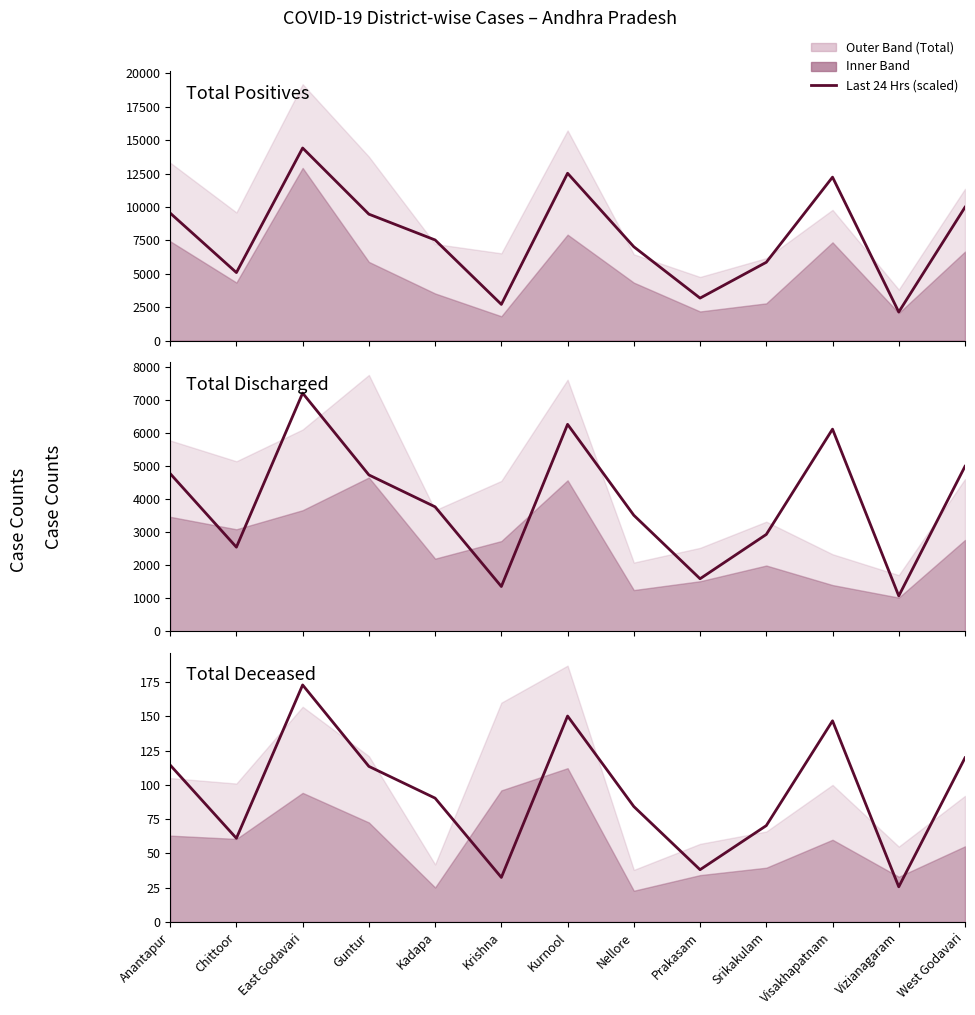

At how many categories does at least one series exceed 855?

13